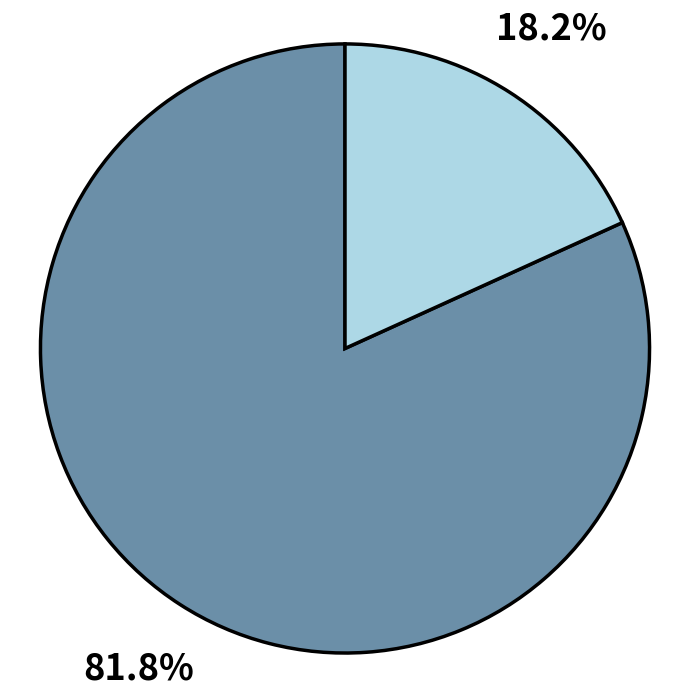

Does any single category account for the majority?

Yes